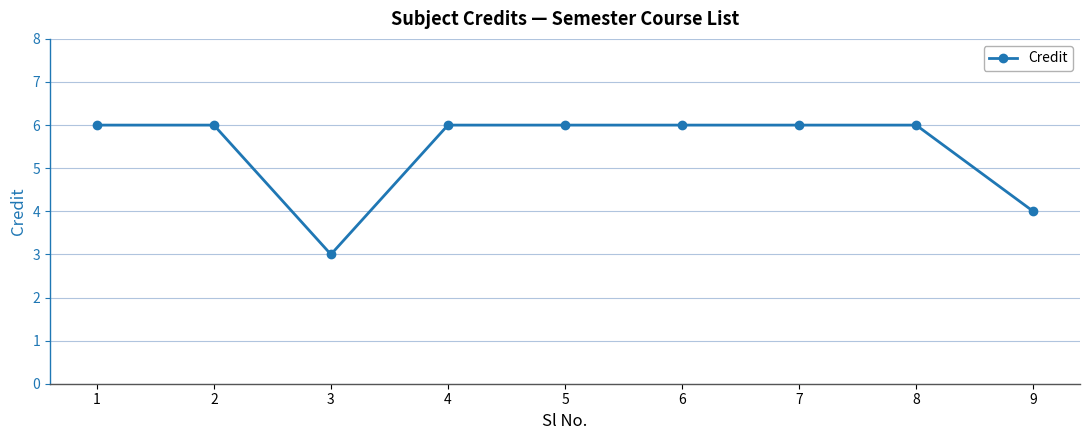

Reading left to right, extract all data points from this chart.

1=6	2=6	3=3	4=6	5=6	6=6	7=6	8=6	9=4